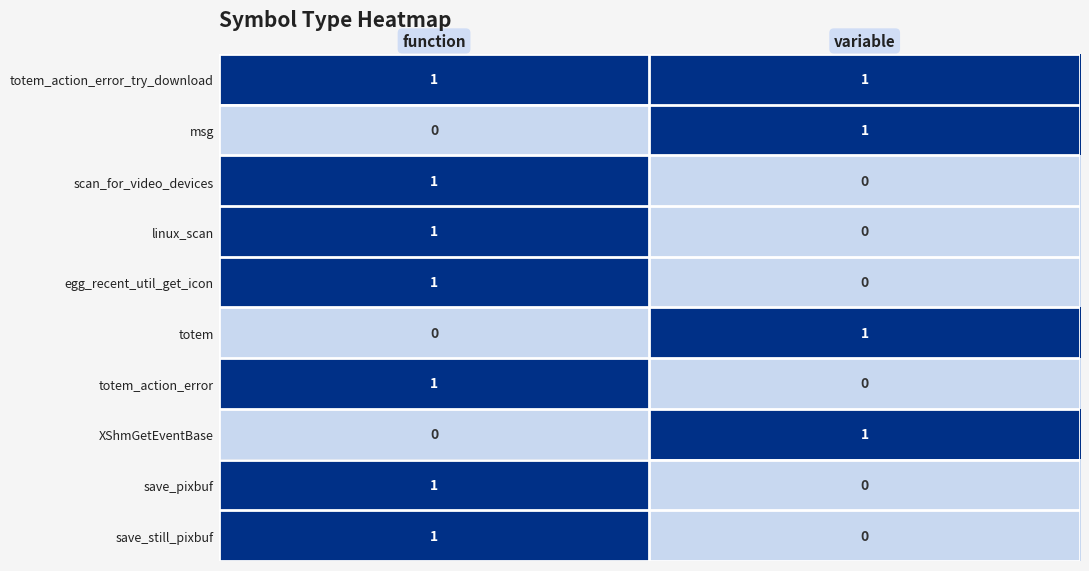

Is the value of egg_recent_util_get_icon at variable greater than the value of totem at variable?

No